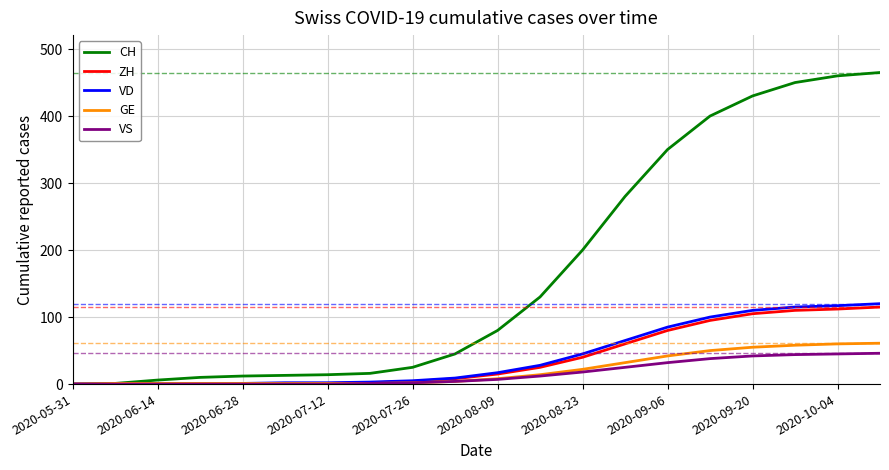

What is the difference between the second highest and second lowest values in the ZH series?

112